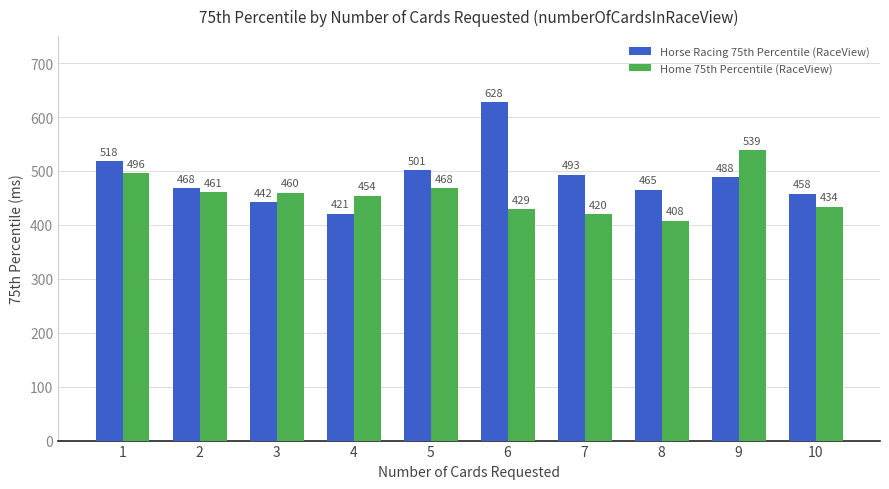

List the series in order of their peak value, highest first.

Horse Racing 75th Percentile (RaceView), Home 75th Percentile (RaceView)